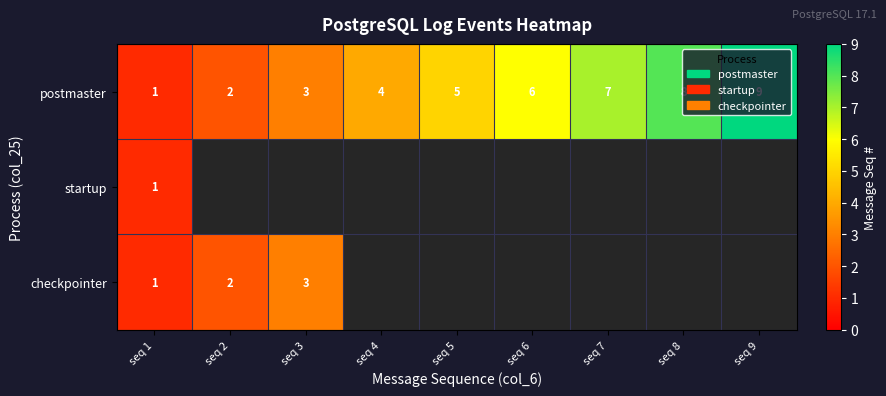

Between seq 9 and seq 4, which is larger?

seq 9